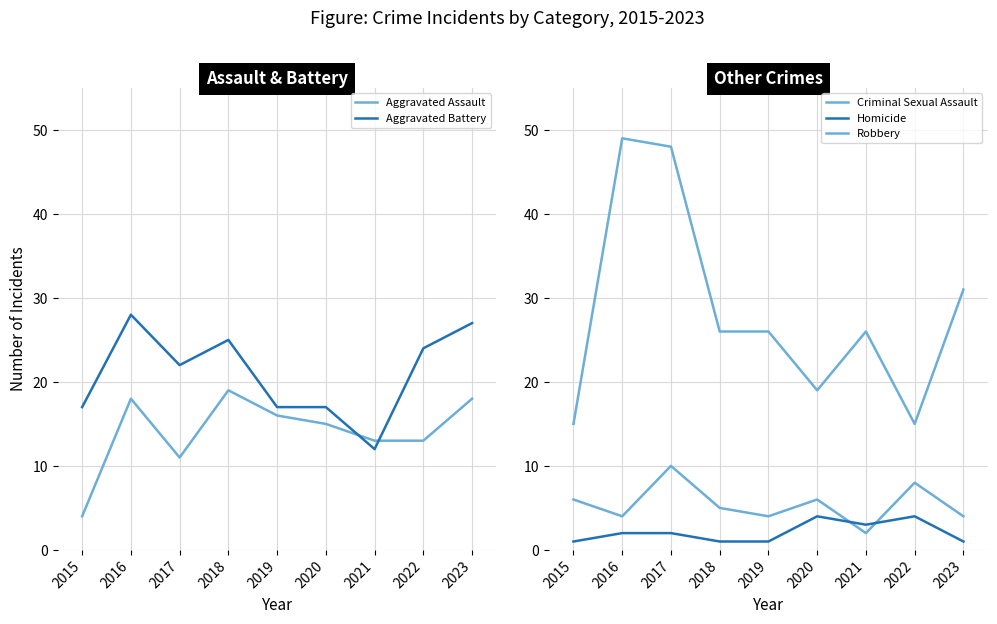

Which label corresponds to the smallest value in the chart?

2015